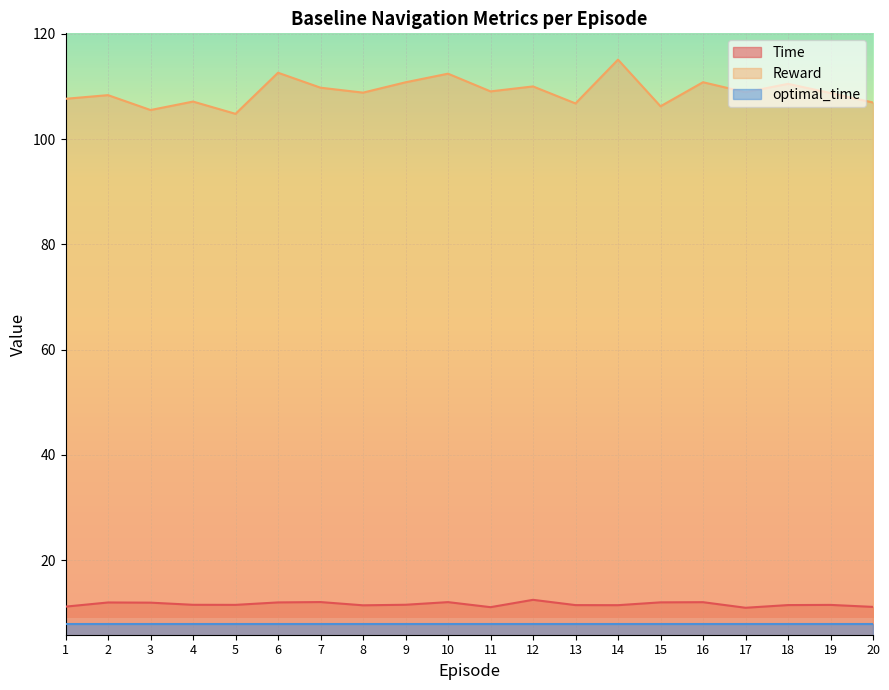

What is the value of the Reward point at the 12th from the left?

110.0